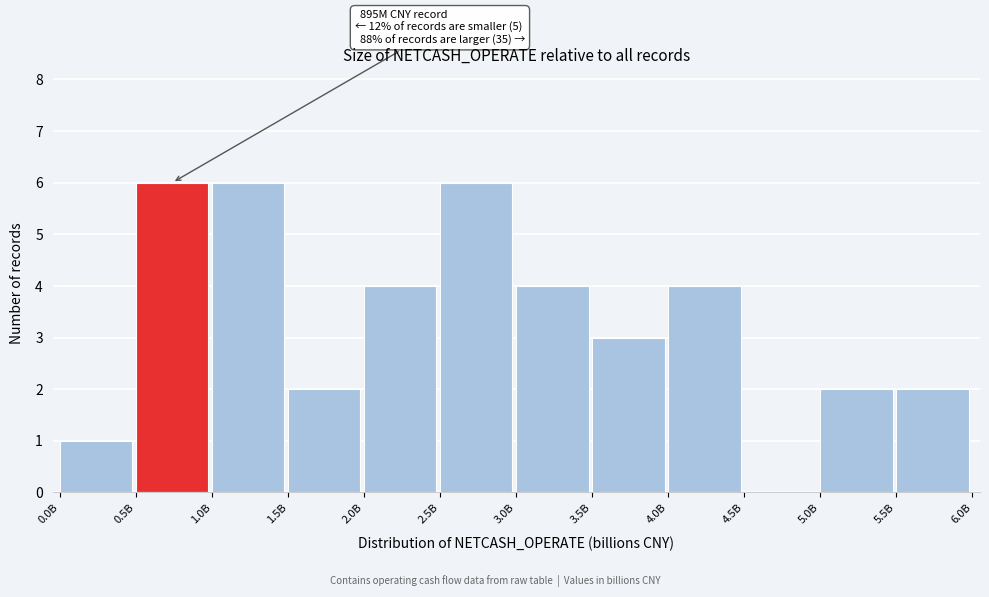

Reading left to right, what are all the values shown in this chart?

0.0B=1	0.5B=6	1.0B=6	1.5B=2	2.0B=4	2.5B=6	3.0B=4	3.5B=3	4.0B=4	4.5B=0	5.0B=2	5.5B=2